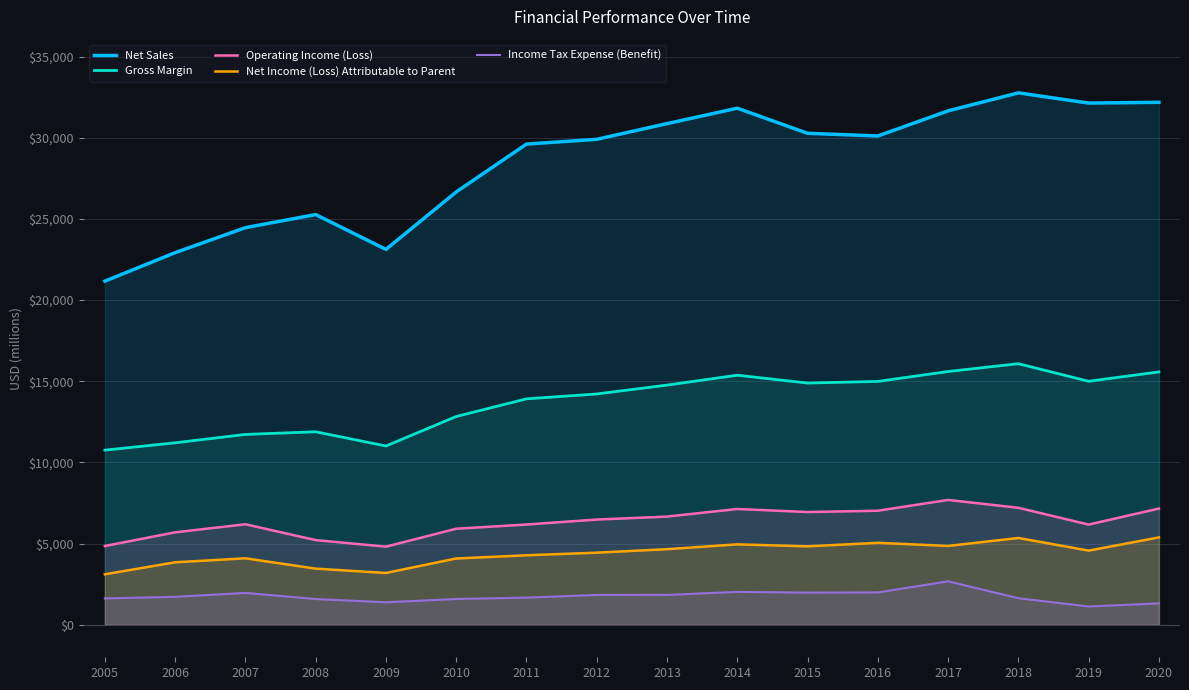

True or false: Gross Margin and Income Tax Expense (Benefit) cross at least once.

False